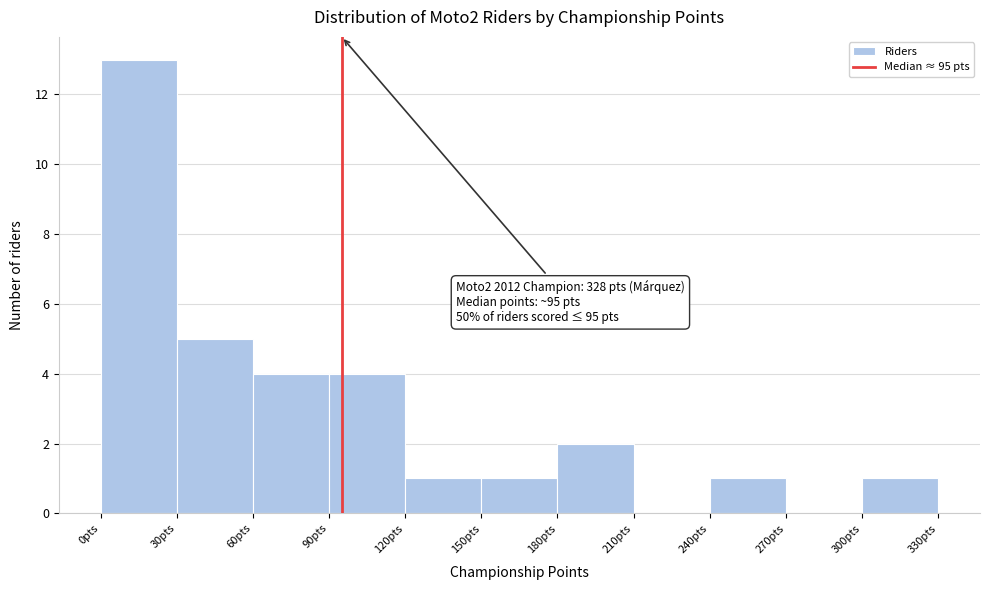

Which range on the x-axis has the tallest bar?

0 to 30